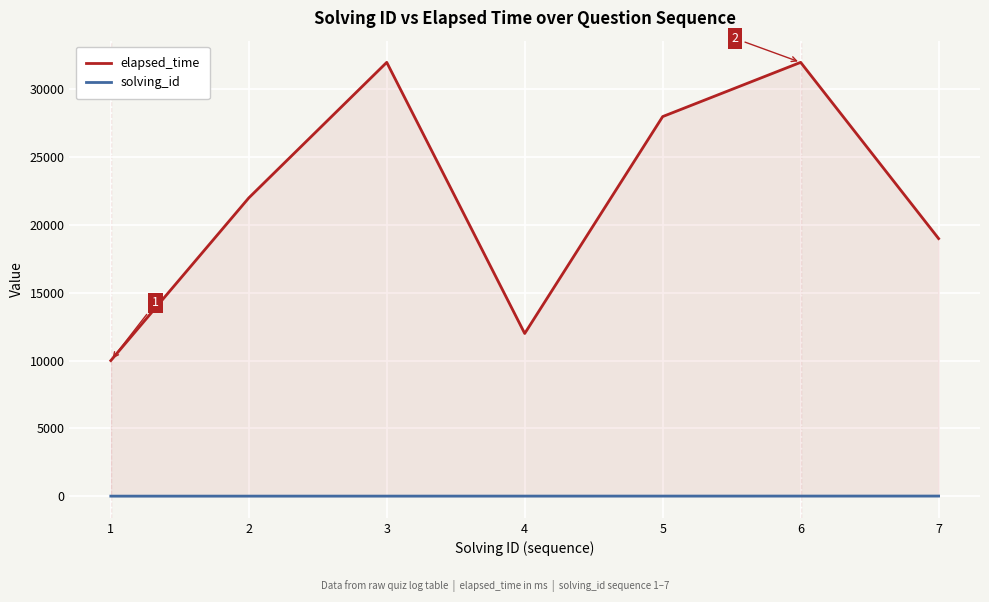

Which series has the largest total across all categories?

elapsed_time